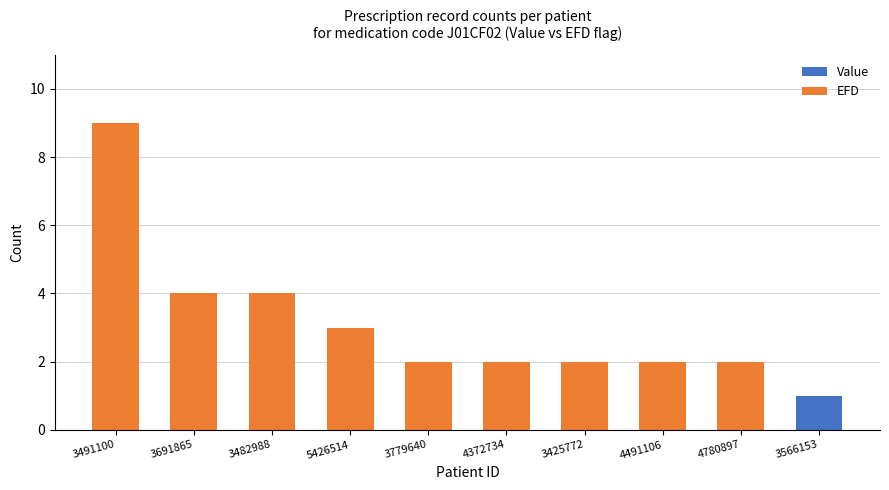

At which category is the sum across all series the highest?

3491100